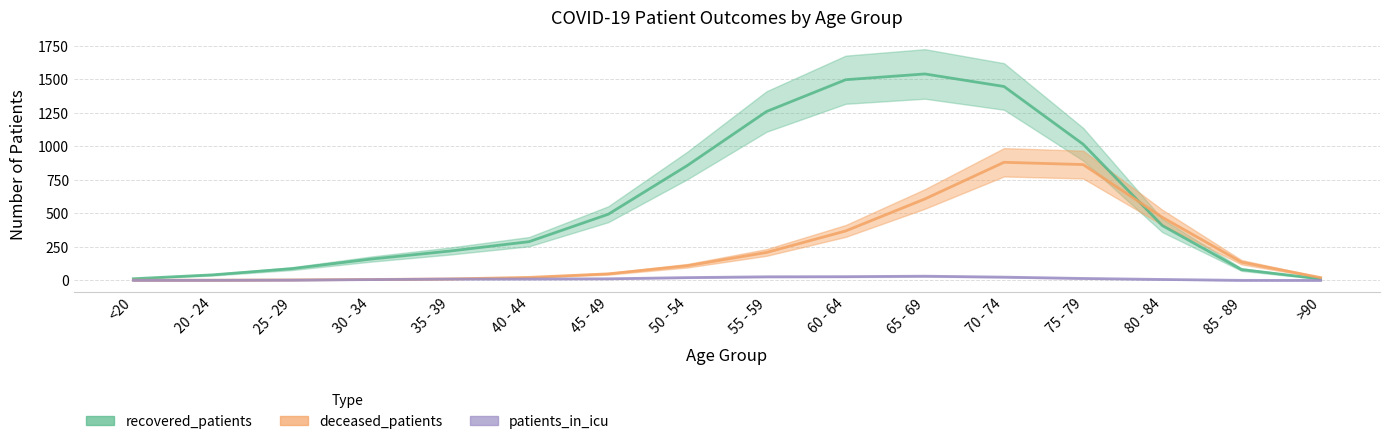

What is the label of the 11th point from the left?

65 - 69